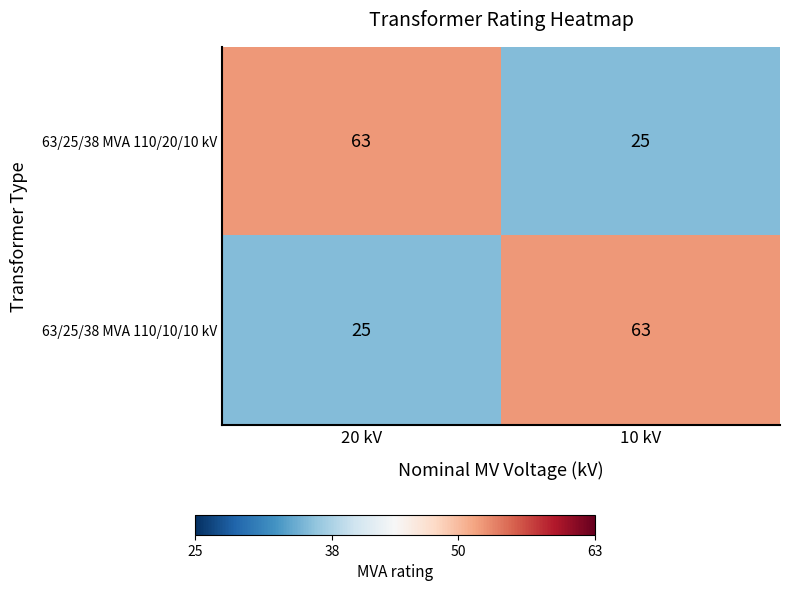

The 63/25/38 MVA 110/20/10 kV series shows 6 at 10 kV. True or false?

False